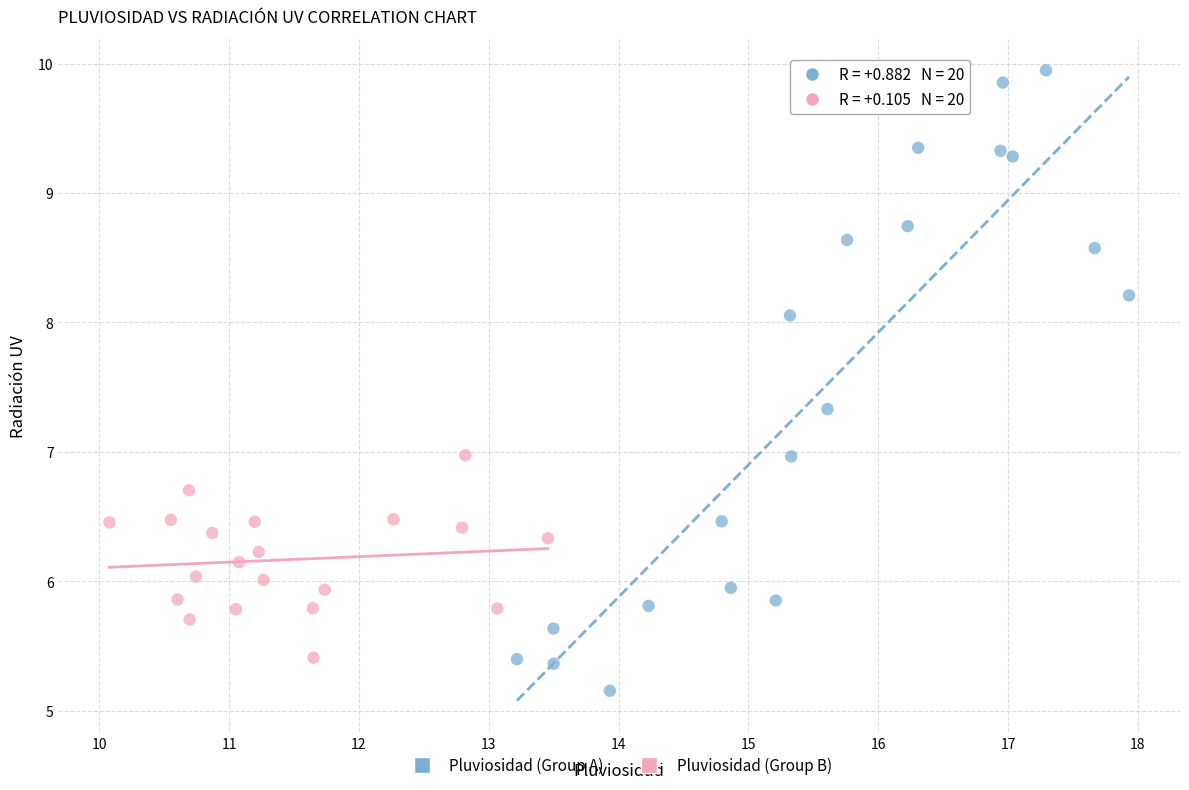

Which series reaches the maximum Y coordinate?

Pluviosidad (Group A)